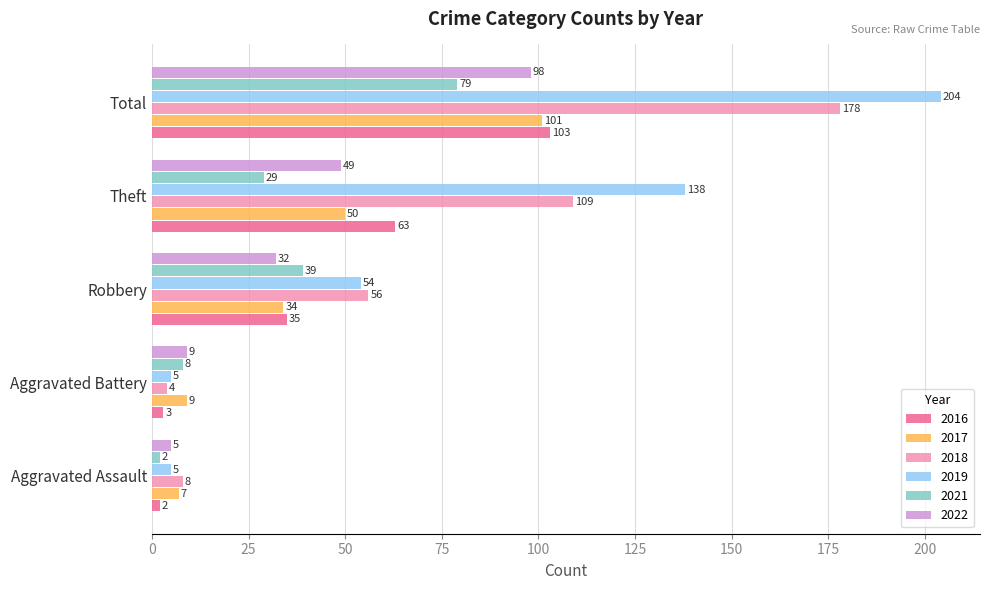

What is the sum of the 2019 values at Aggravated Battery and Total?

209